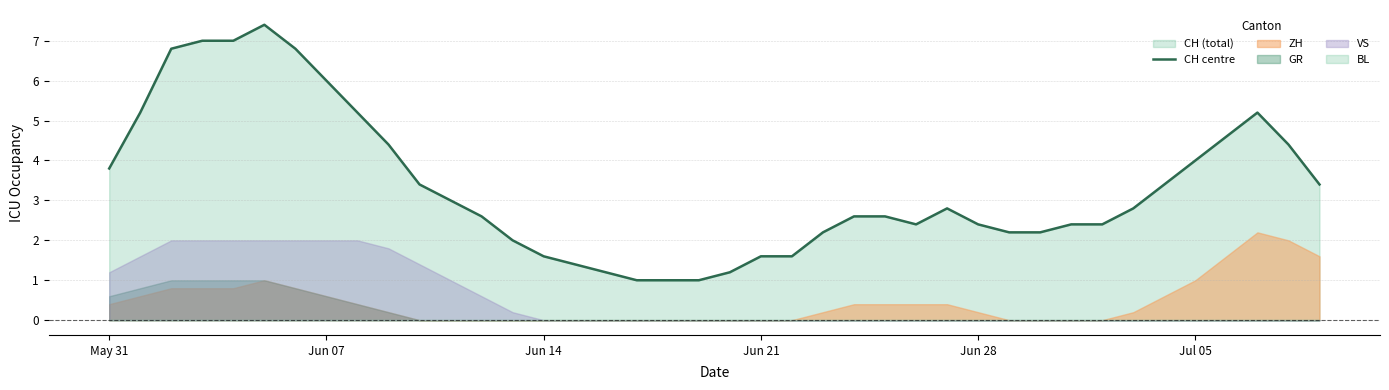

How many points are higher than both their immediate neighbors (excluding endpoints)?

3